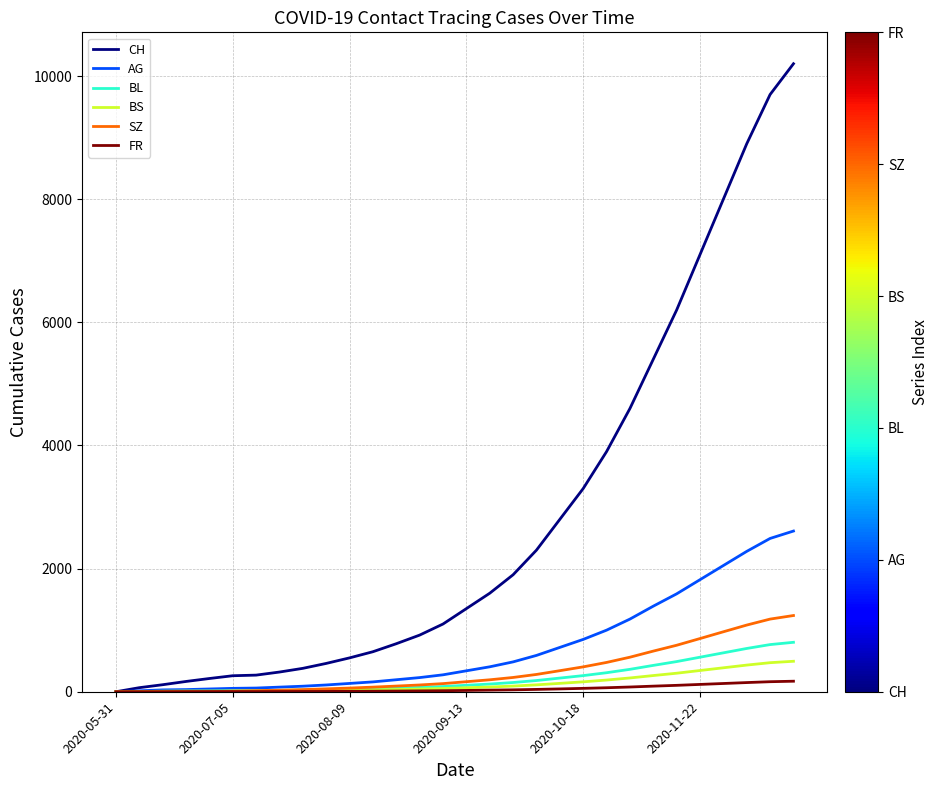

What is the maximum value for AG?

2610